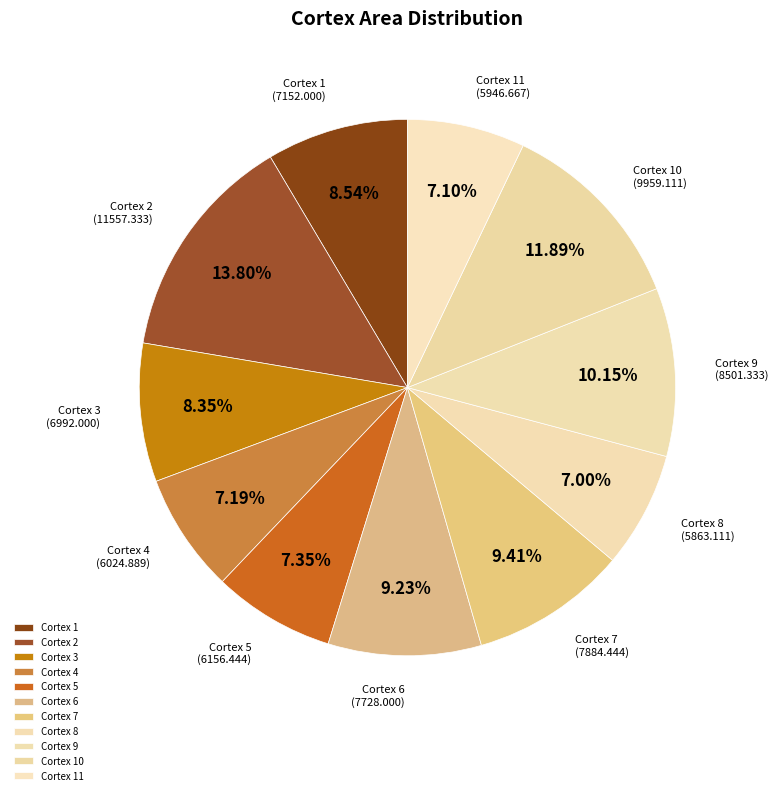

Count the number of slices in the pie.

11